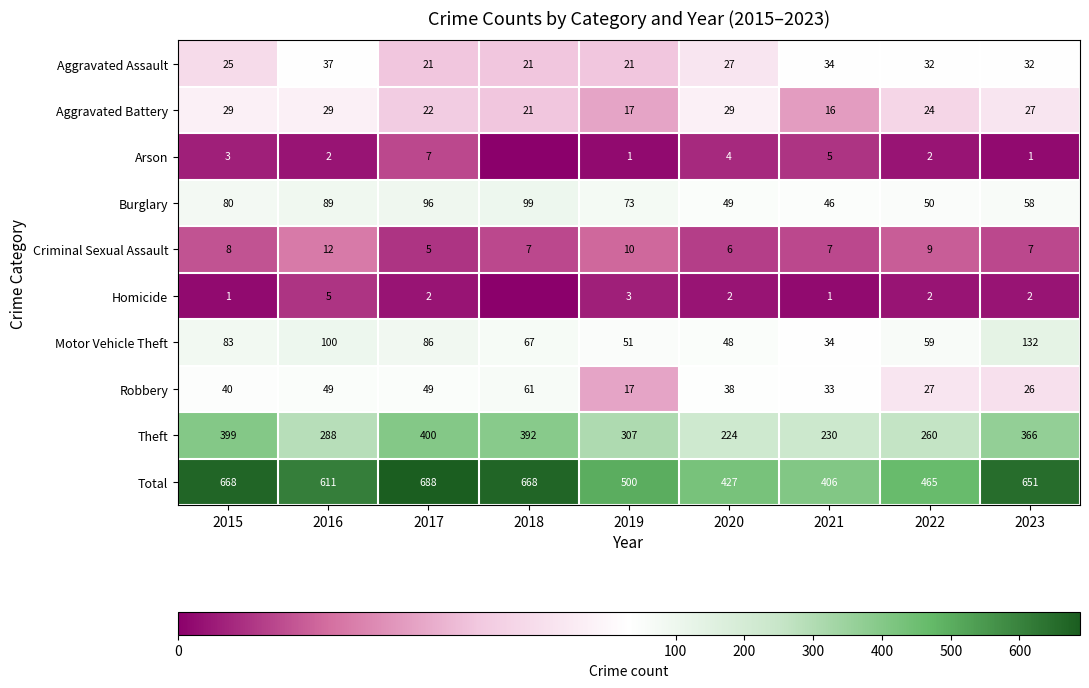

At 2015, list the series in order from largest to smallest.

Total, Theft, Motor Vehicle Theft, Burglary, Robbery, Aggravated Battery, Aggravated Assault, Criminal Sexual Assault, Arson, Homicide